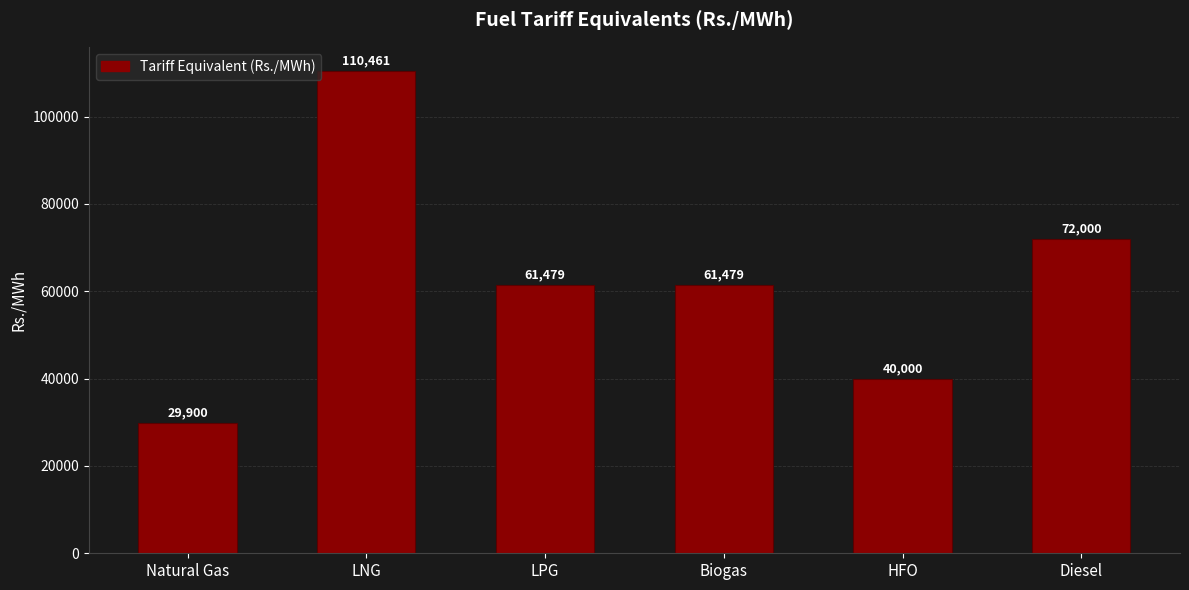

How many series are shown in this chart?

1